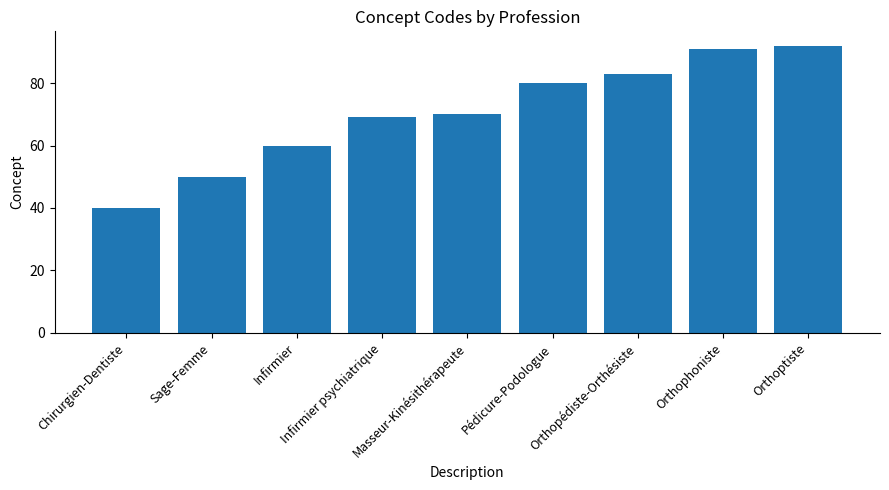

How many data points are less than 70?

4